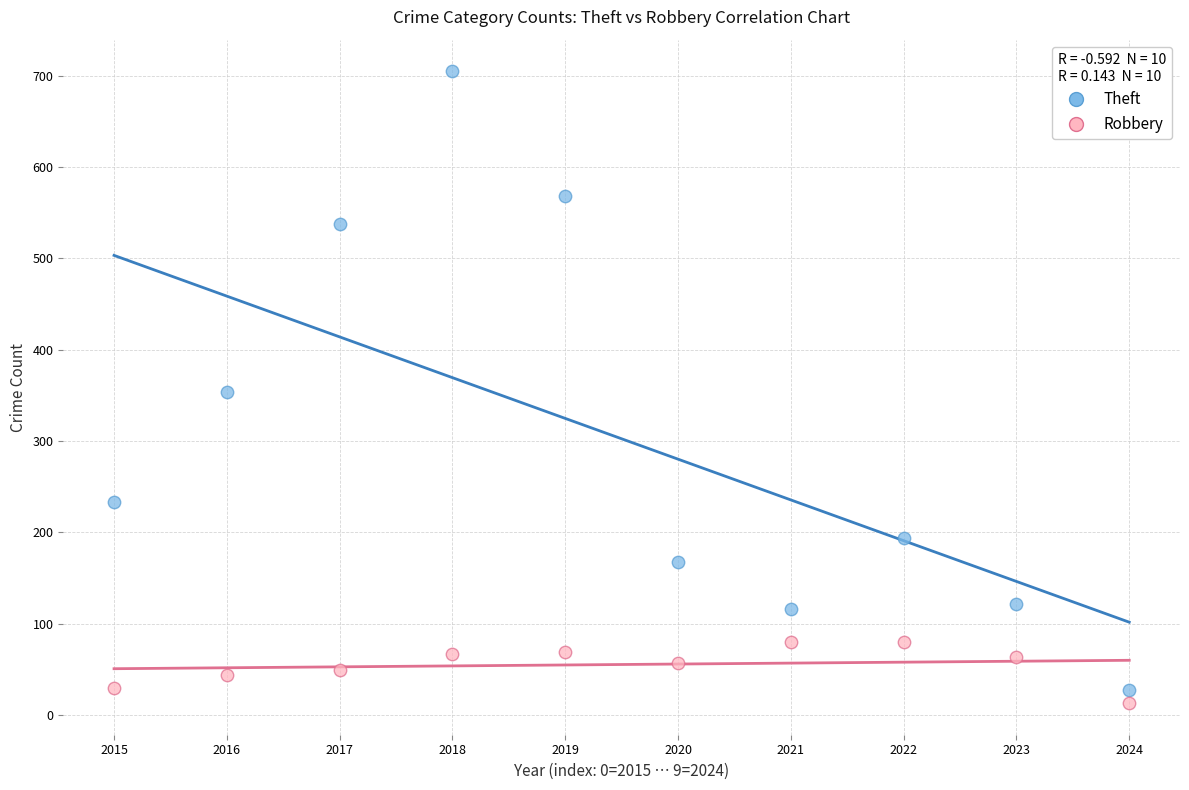

Across all data points, what is the range of Y values (max minus min)?

692